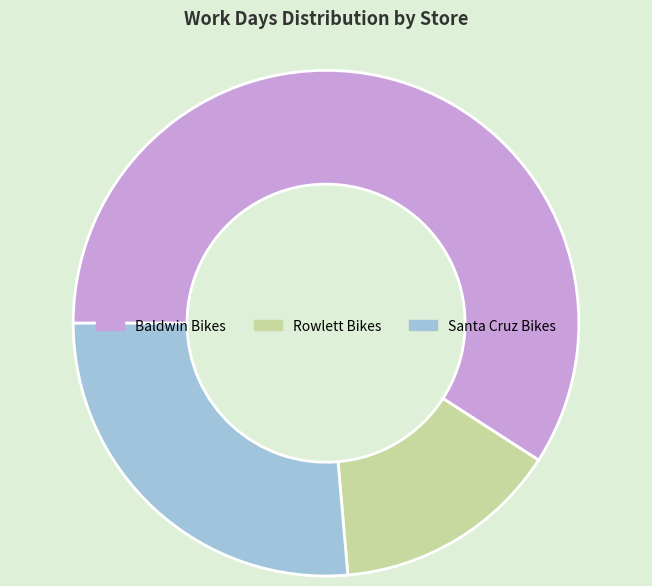

Do Baldwin Bikes and Rowlett Bikes together represent more than half of the pie?

Yes